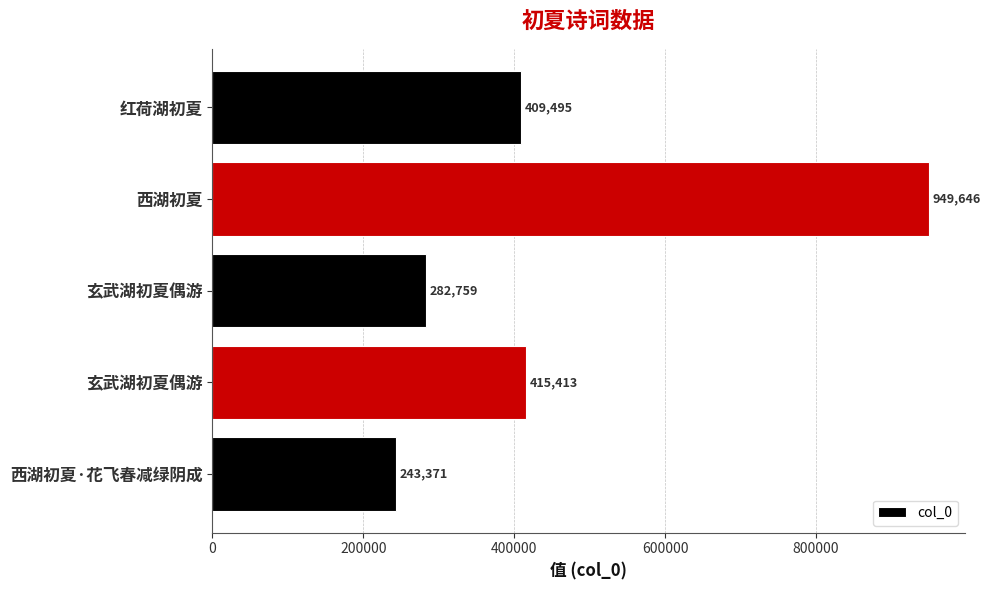

How many distinct data groups are displayed?

1